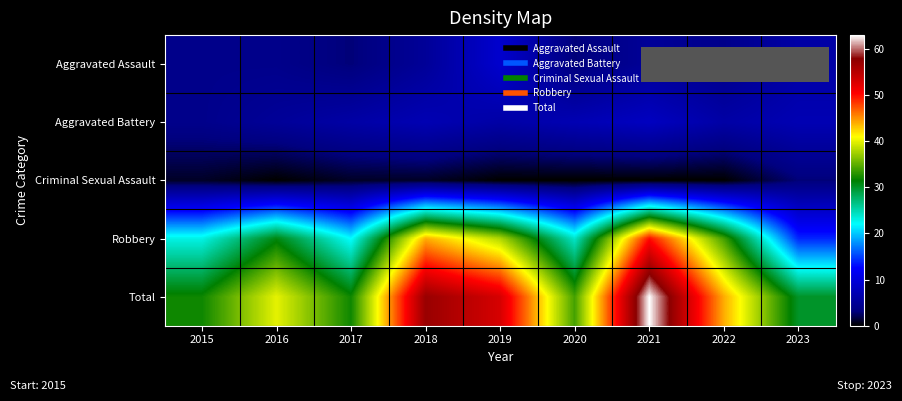

Reading left to right, extract all data points from this chart.

Aggravated Assault: 2015=4	2016=4	2017=3	2018=5	2019=9	2020=3	2021=5	2022=4	2023=6
Aggravated Battery: 2015=4	2016=5	2017=6	2018=7	2019=6	2020=7	2021=8	2022=6	2023=7
Criminal Sexual Assault: 2015=1	2016=0	2017=1	2018=1	2019=0	2020=0	2021=0	2022=0	2023=3
Robbery: 2015=23	2016=31	2017=22	2018=44	2019=38	2020=24	2021=50	2022=34	2023=14
Total: 2015=32	2016=40	2017=32	2018=57	2019=53	2020=34	2021=63	2022=44	2023=30